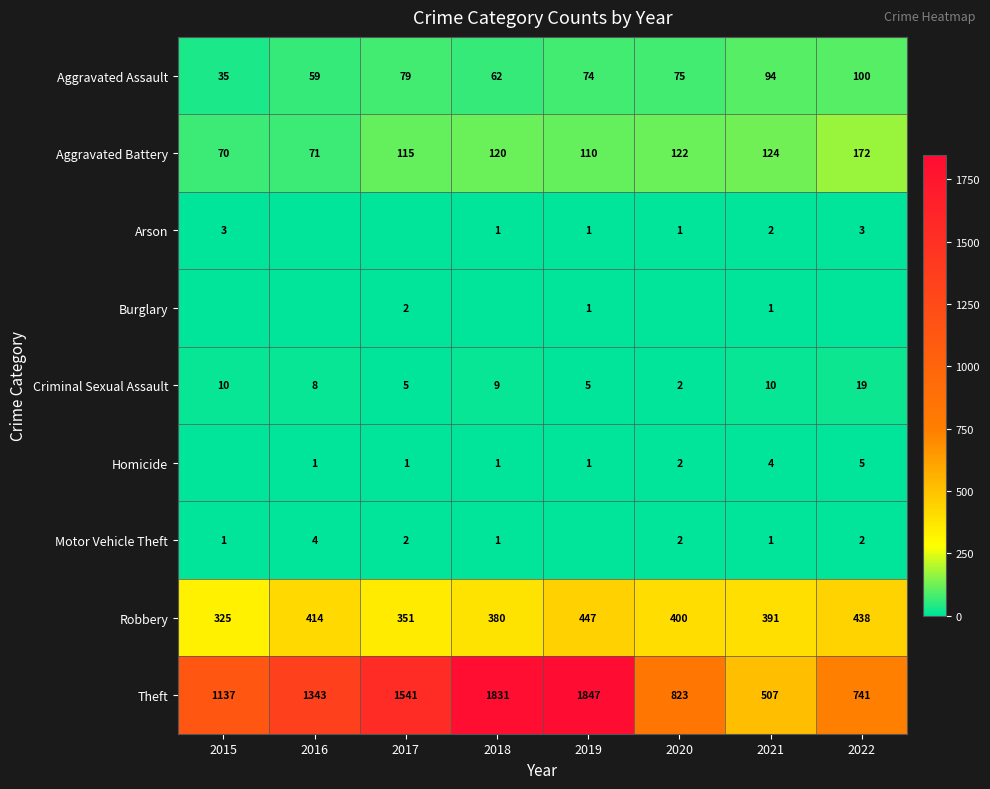

True or false: Aggravated Battery has a value of 110 at 2019.

True